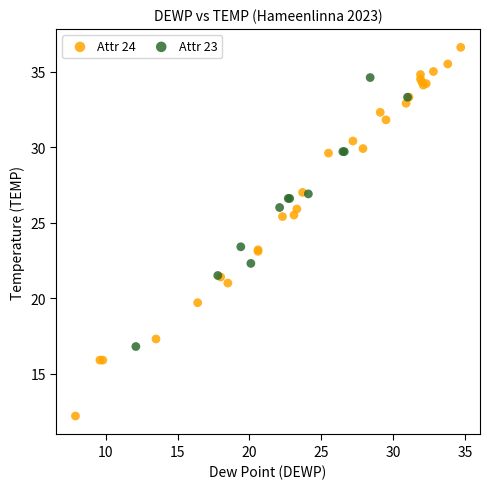

What are all the series names shown in the legend?

Attr 24, Attr 23